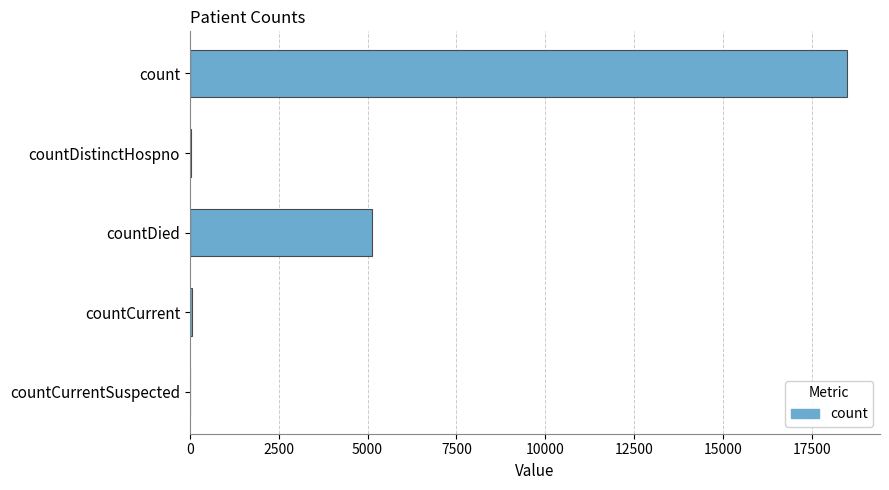

Does the chart contain stacked bars?

No